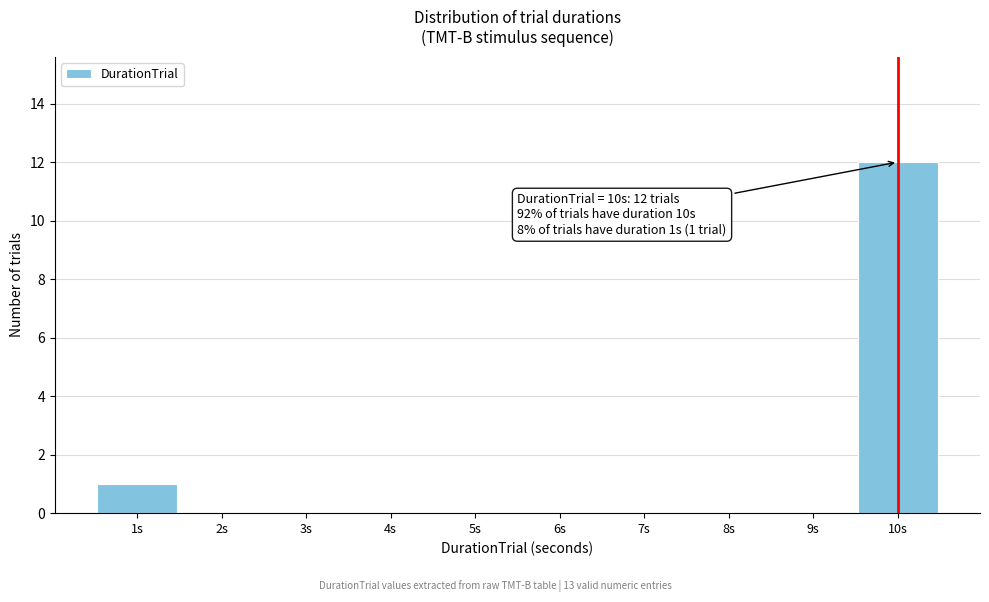

Which range on the x-axis has the tallest bar?

9.5 to 10.5